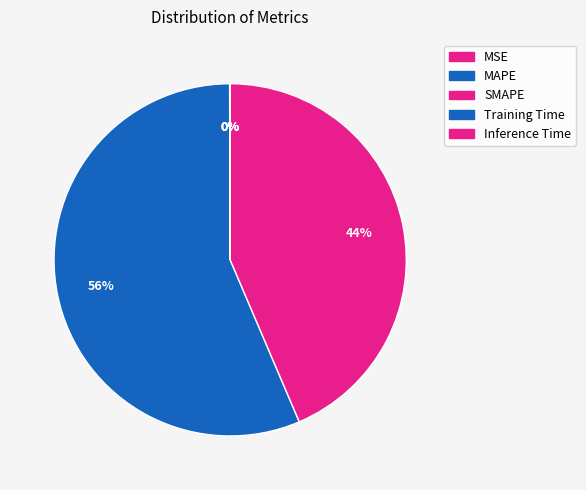

What is the total percentage of SMAPE and Training Time?

43.6%